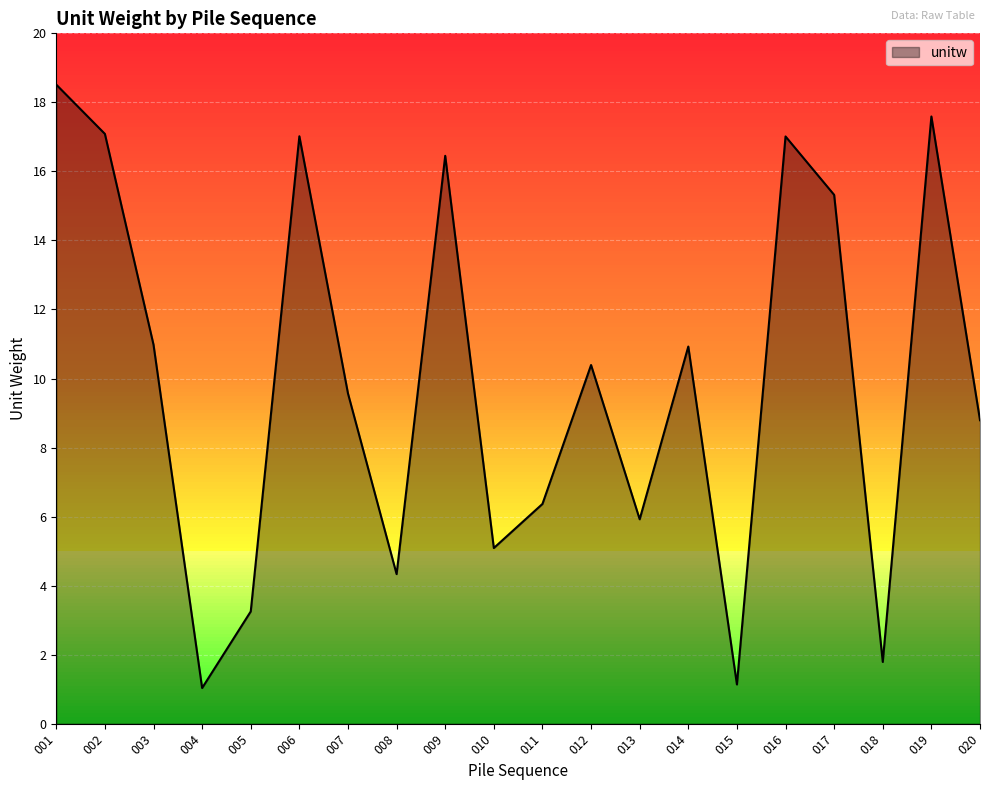

What is the minimum value shown in the chart?

1.0